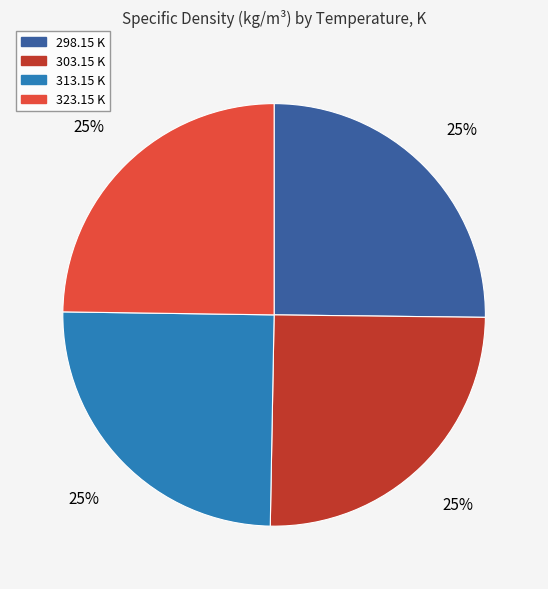

How many segments does this pie chart have?

4